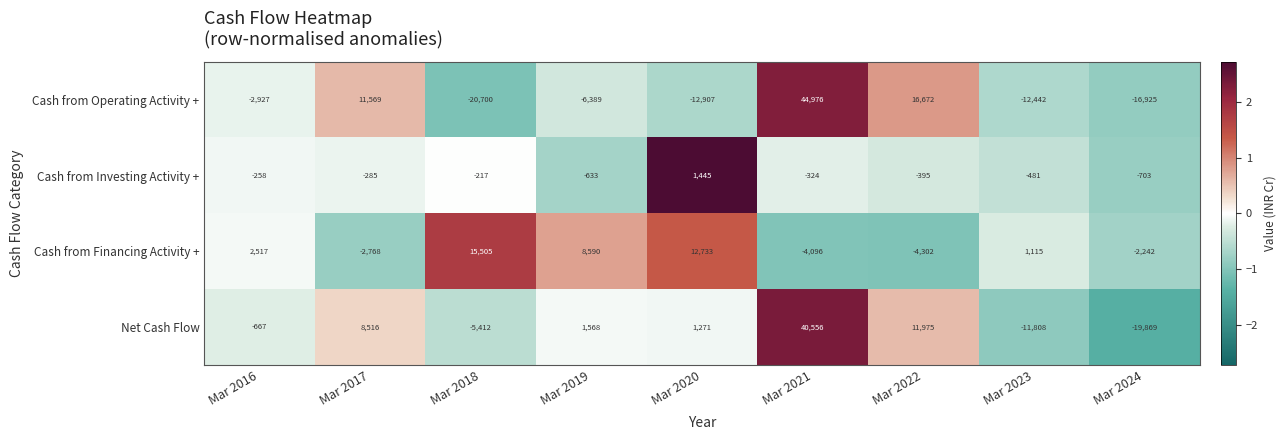

At which label is Cash from Investing Activity + closest to 371?

Mar 2018